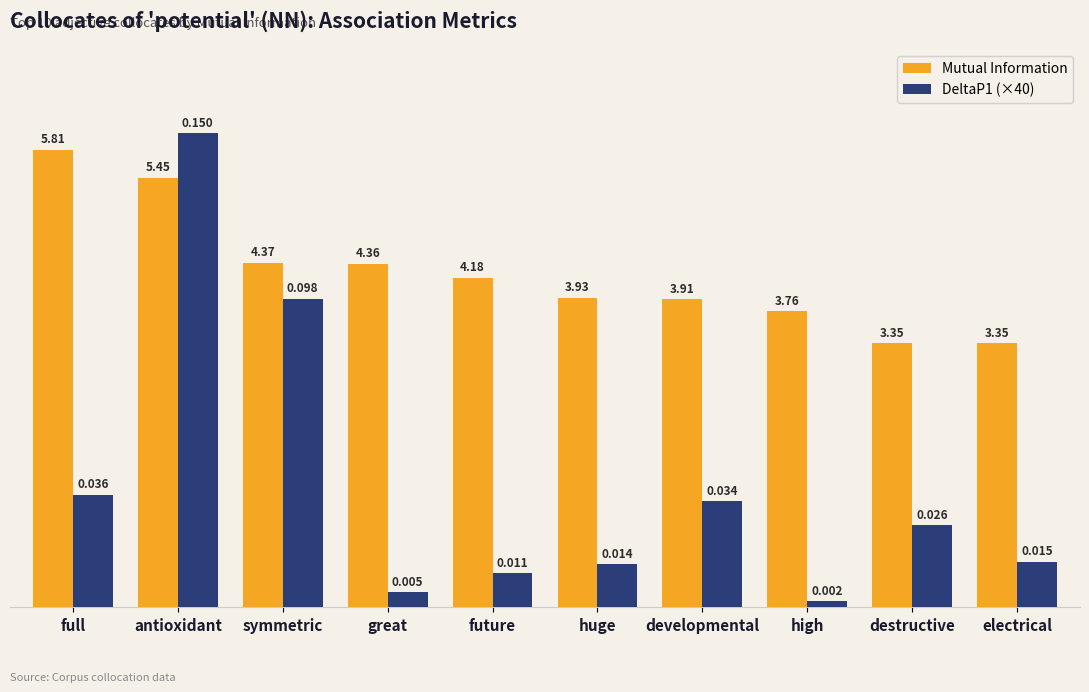

List the series in order of their overall mean, lowest first.

DeltaP1 (×40), Mutual Information